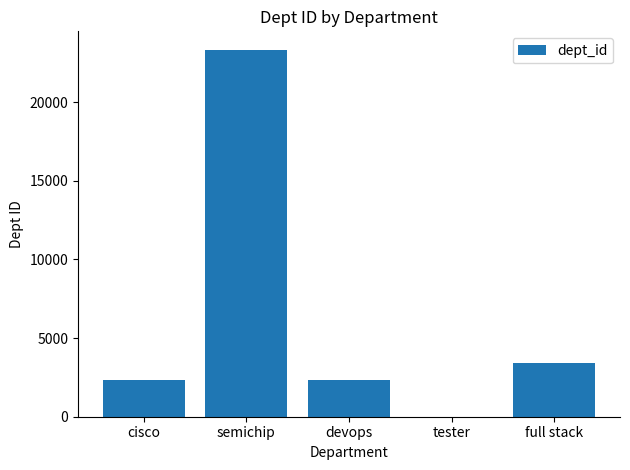

What is the greatest value displayed?

23334